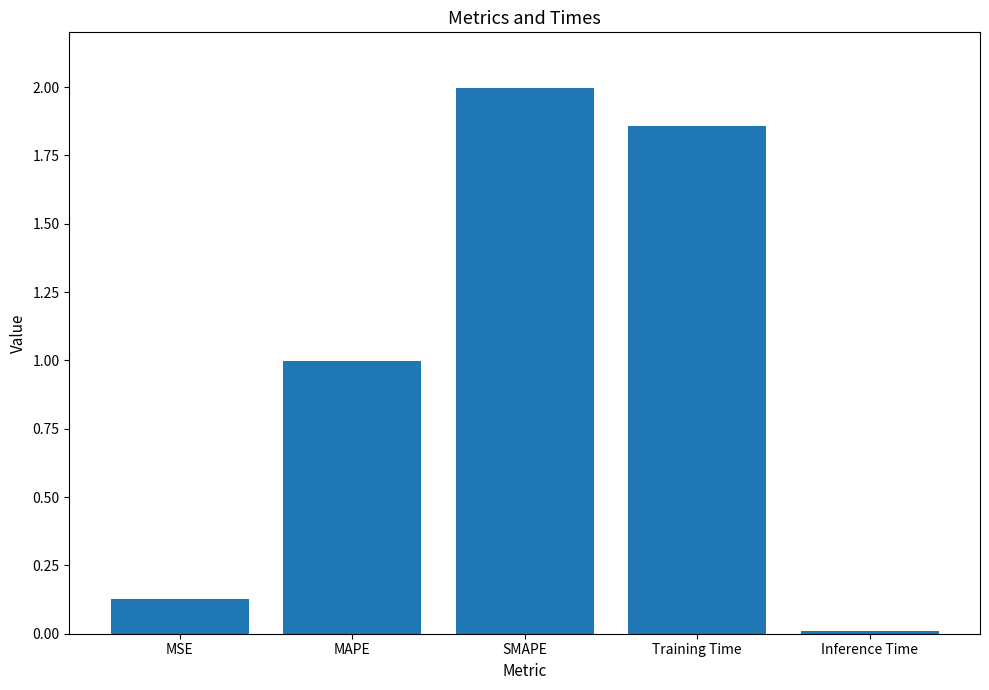

What is the change in value from MAPE to SMAPE?

+1.0